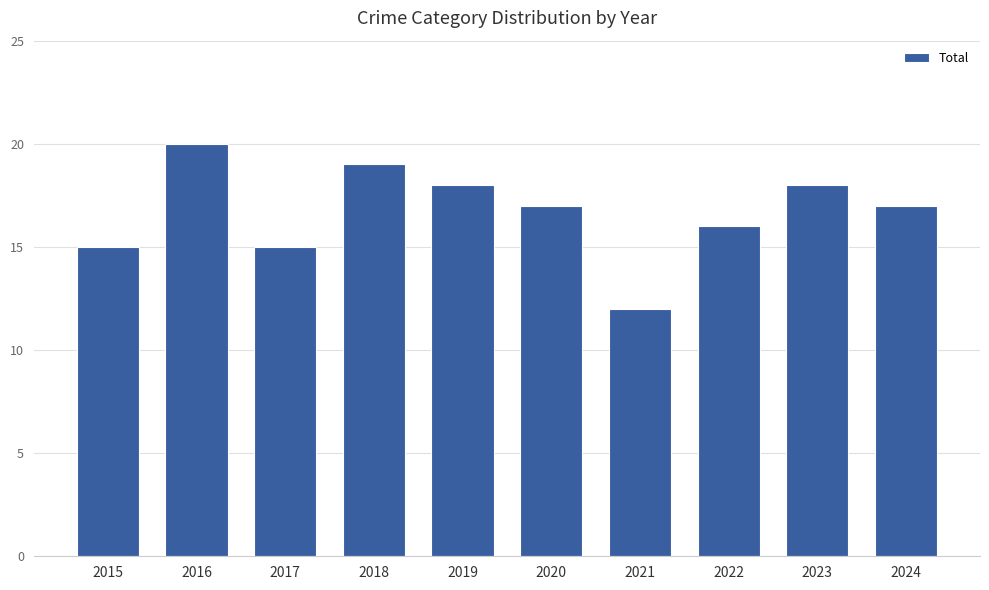

What is the minimum value shown in the chart?

12